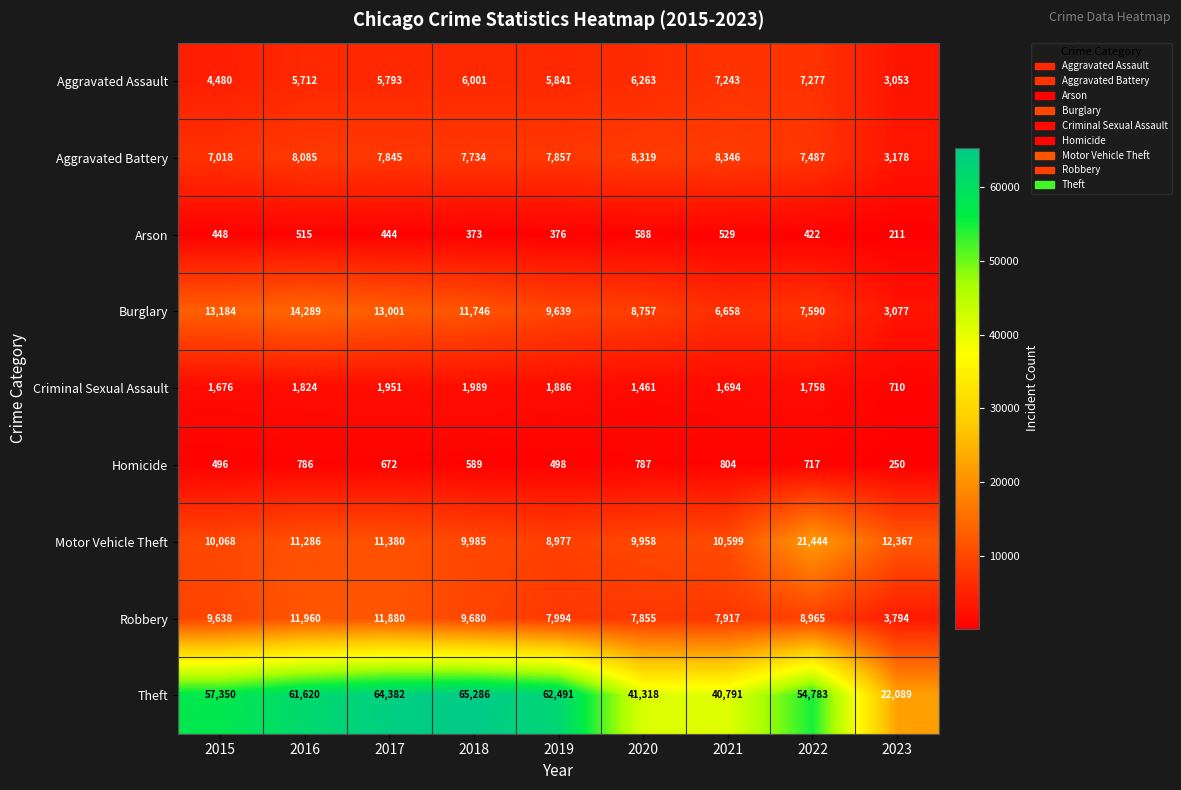

What is the average value of the Aggravated Battery series?

7319